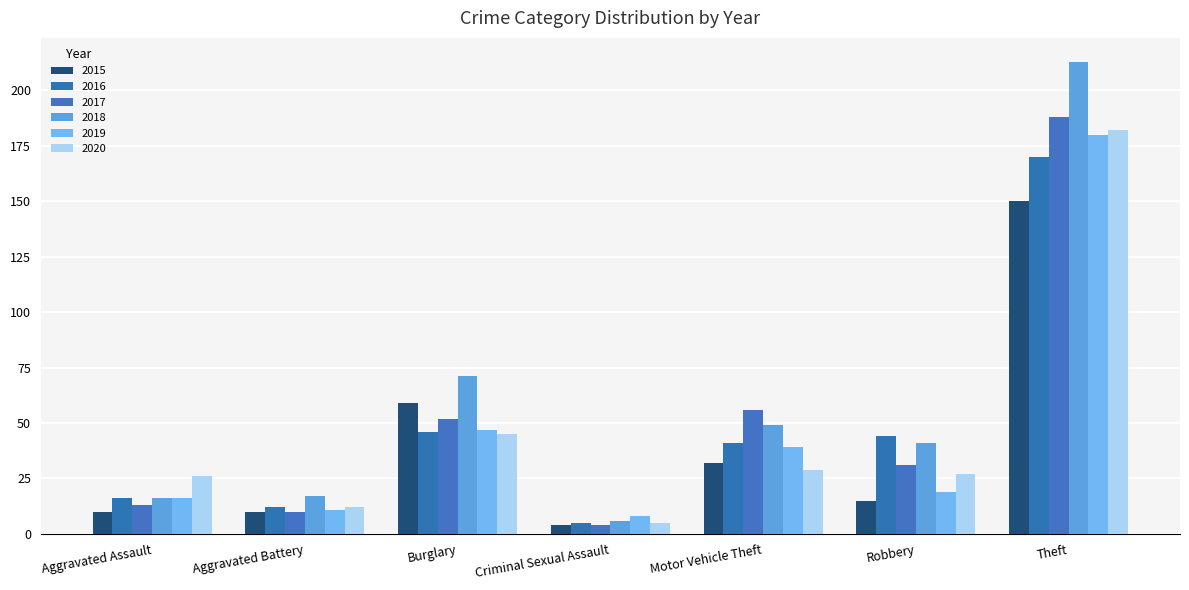

The value of 2015 at Motor Vehicle Theft is 48. True or false?

False